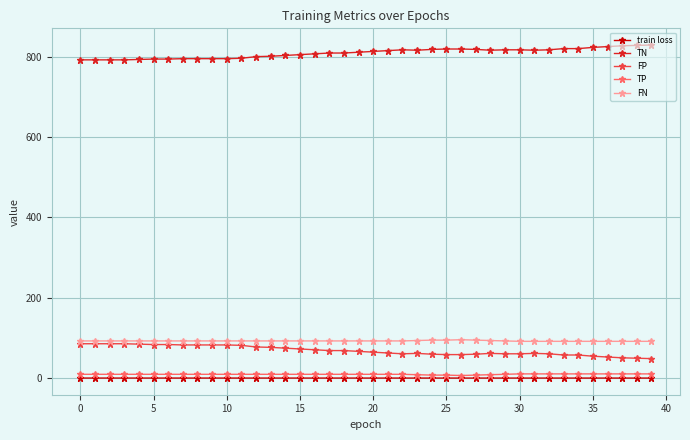

At how many categories does at least one series exceed 528?

40